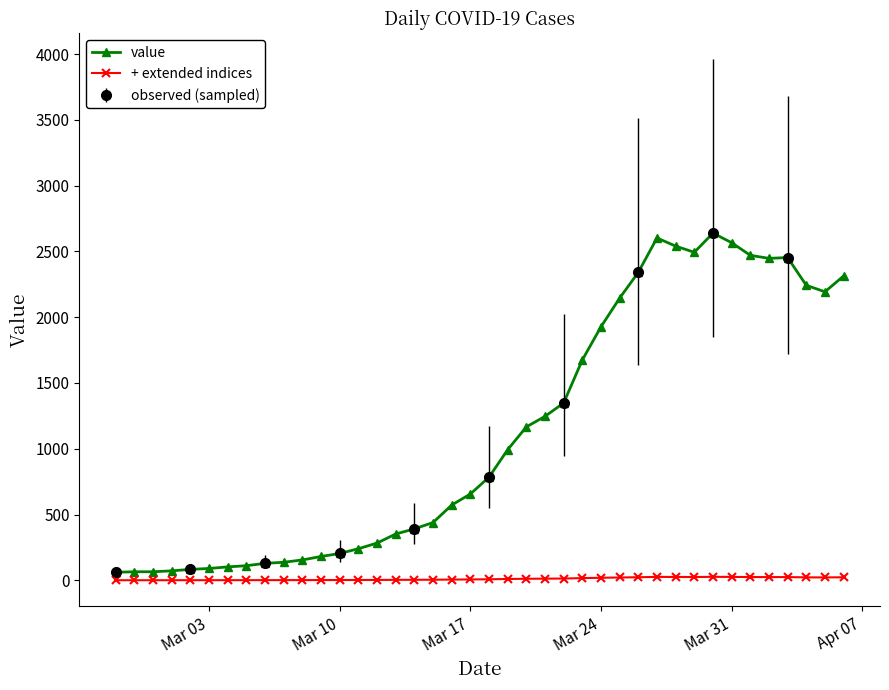

True or false: value and + extended indices cross at least once.

False